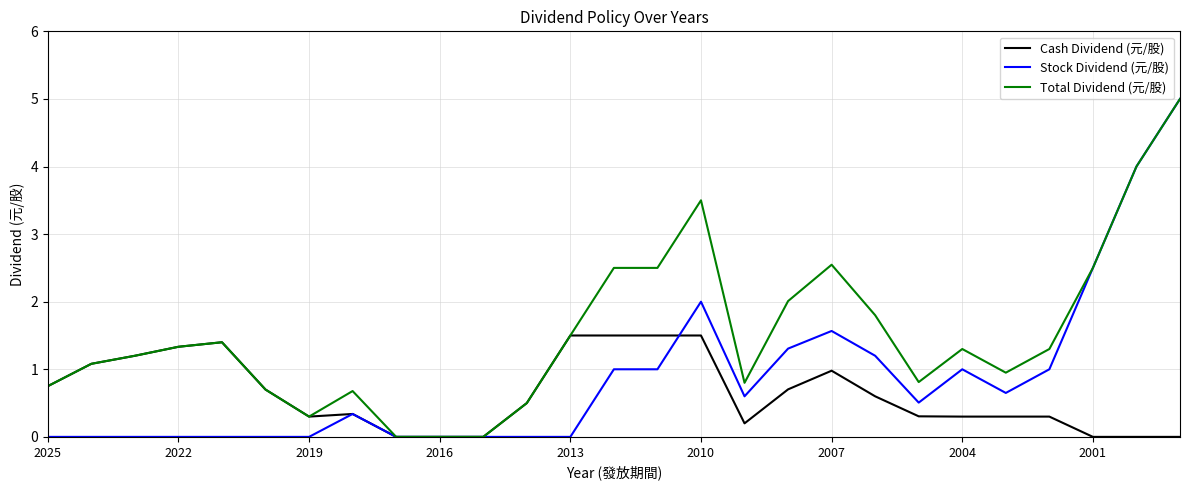

Which series has the largest total across all categories?

Total Dividend (元/股)